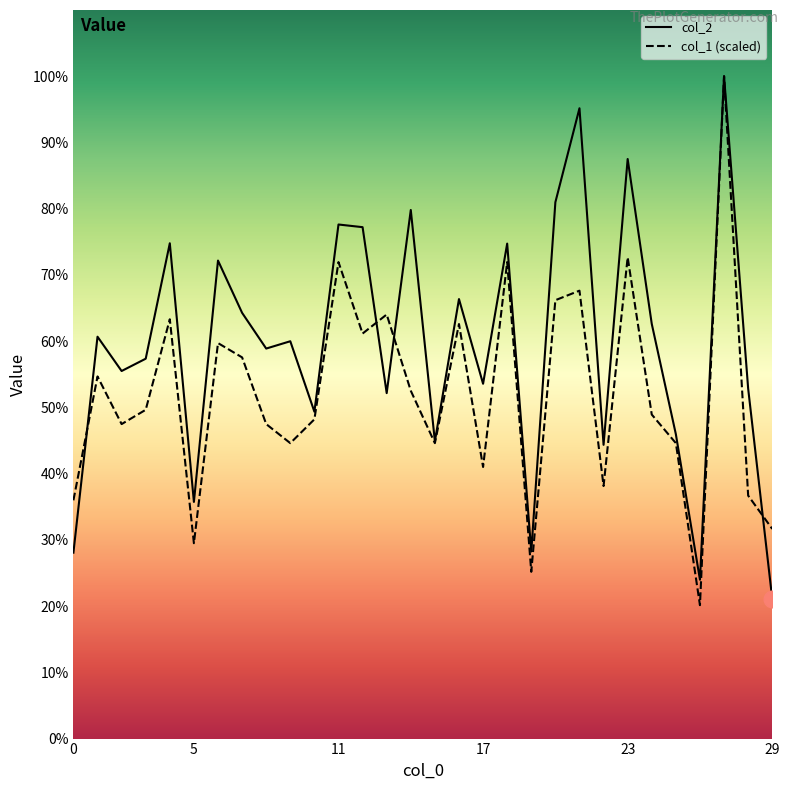

At how many categories does at least one series exceed 11486?

1